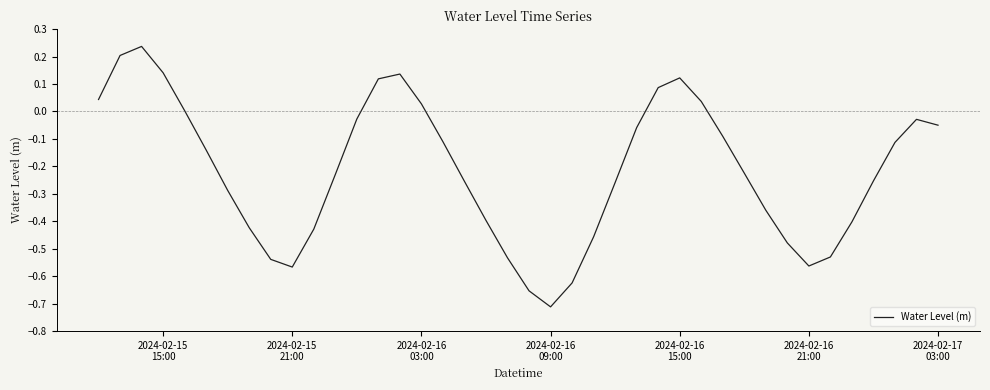

What is the sum of all values?

-8.6